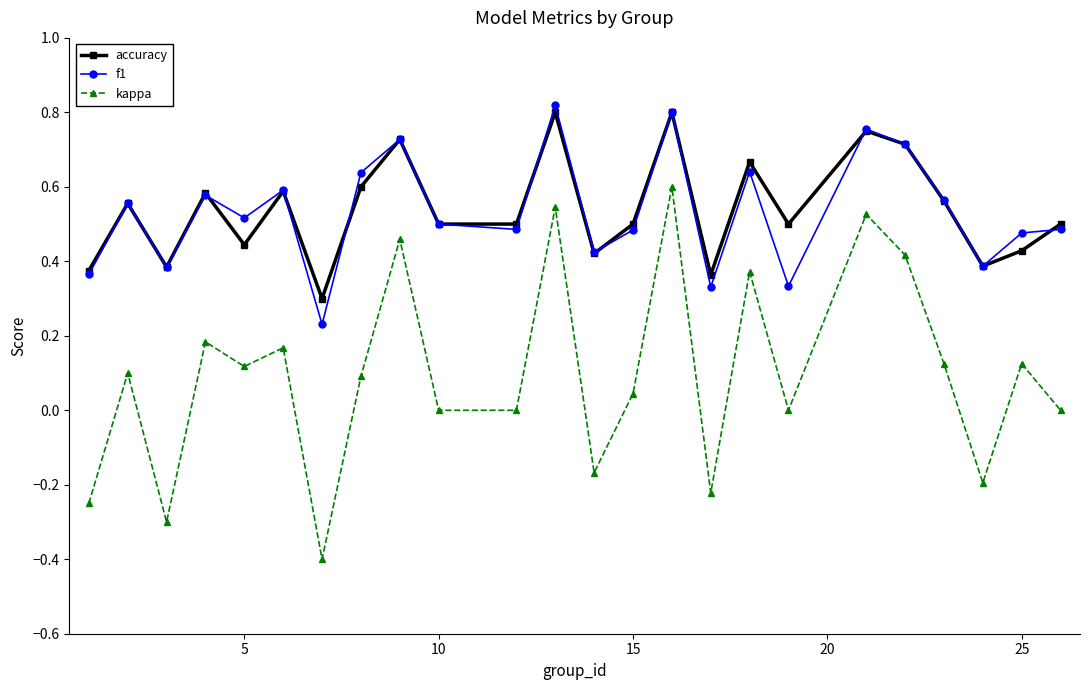

True or false: accuracy and f1 cross at least once.

True